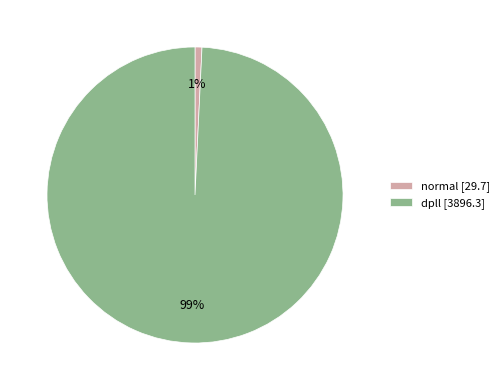

Which has a higher value, dpll or normal?

dpll